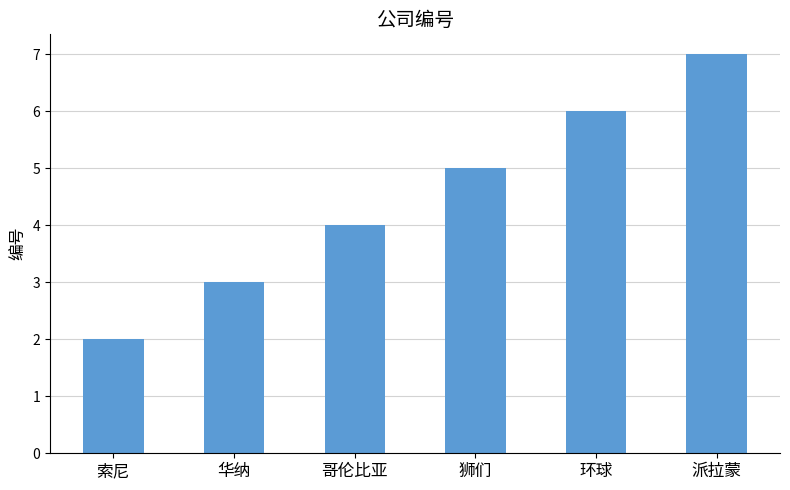

What is the value of the 2nd bar from the left?

3